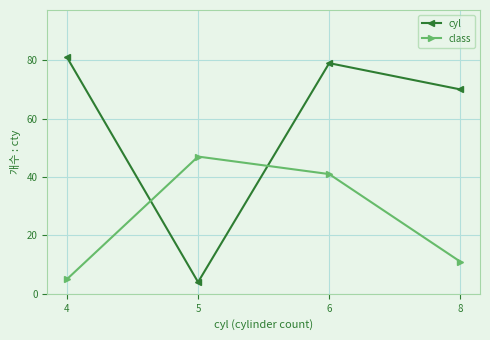

Which series changed the most between 6 and 8?

class